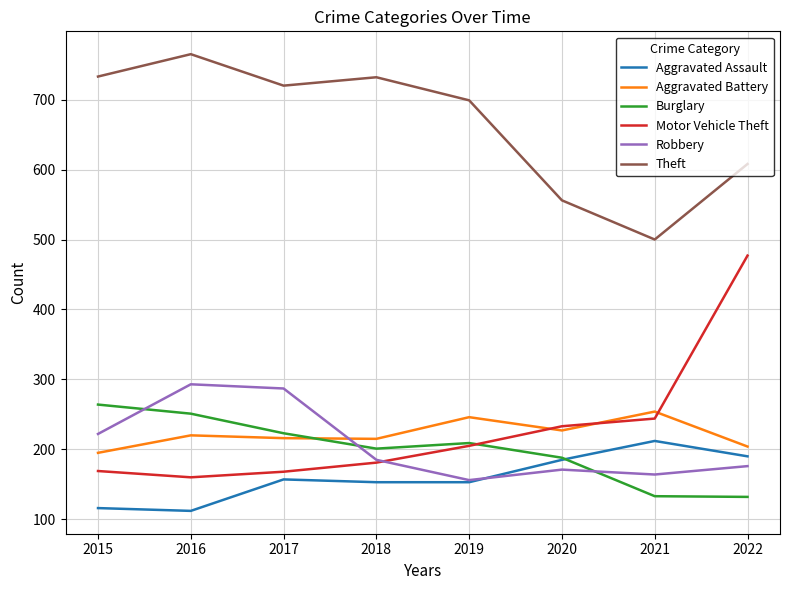

True or false: Burglary has more than 2 points higher than both neighbors.

False